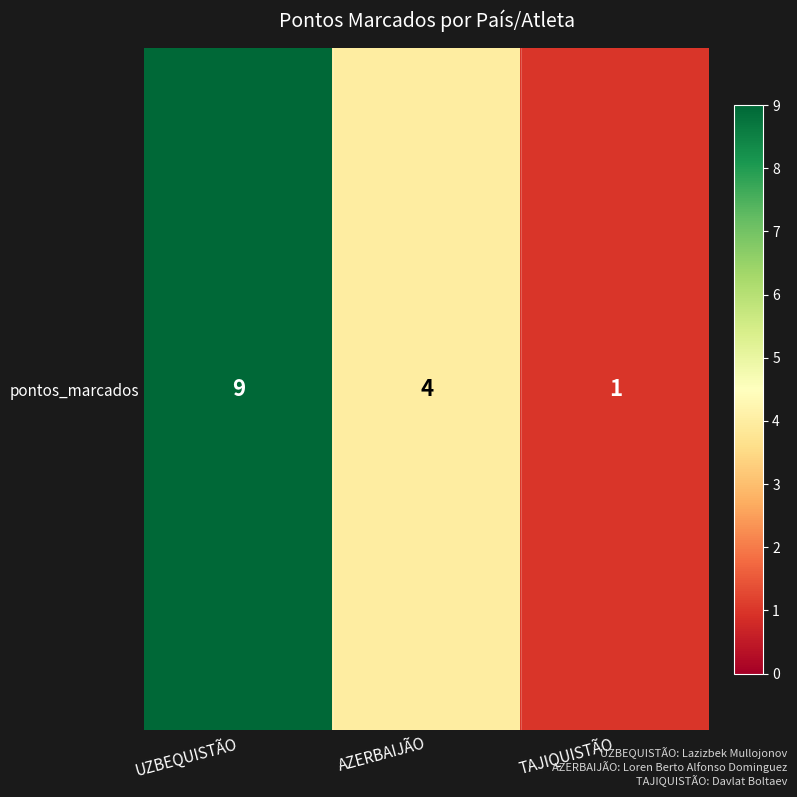

Reading left to right, list all the values displayed in this chart.

9	4	1